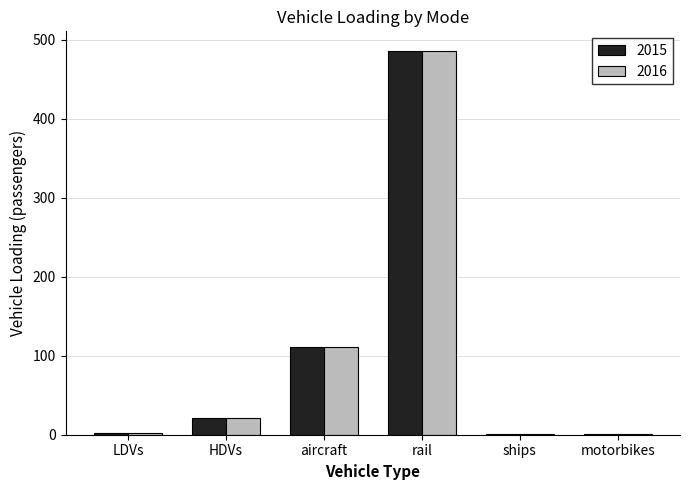

What is the average value of the 2015 series?

103.8